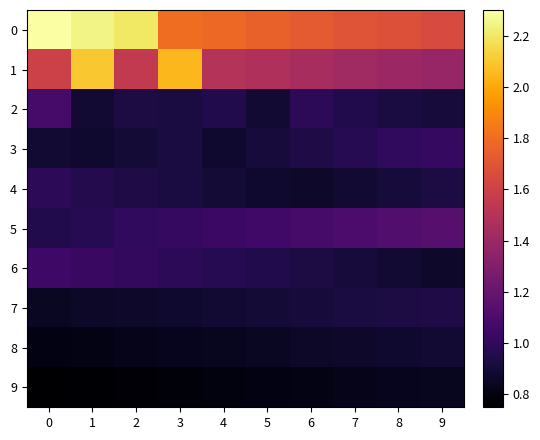

What is the total value across all series at 1?

11.5